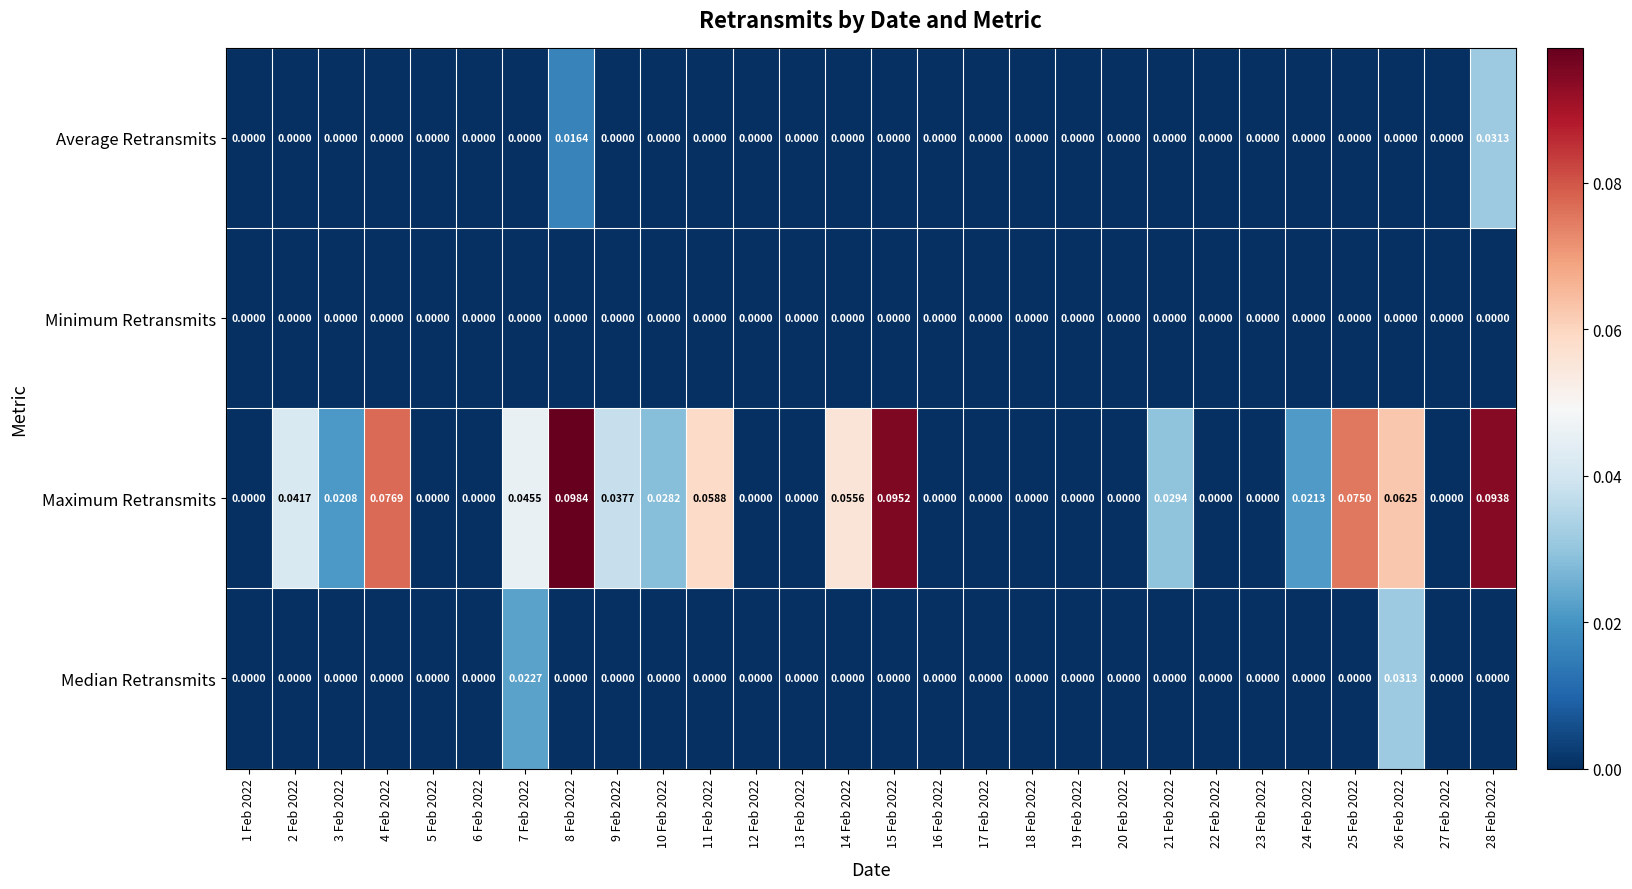

Which series has the largest range (max minus min)?

Maximum Retransmits